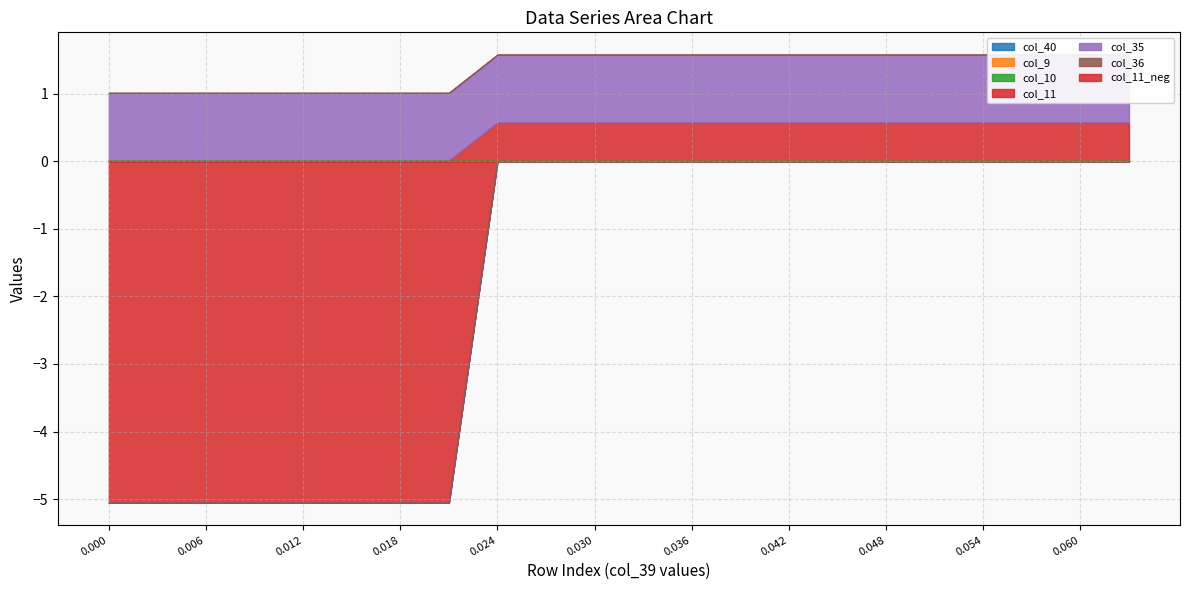

What is the average value of the col_35 series?

1.0